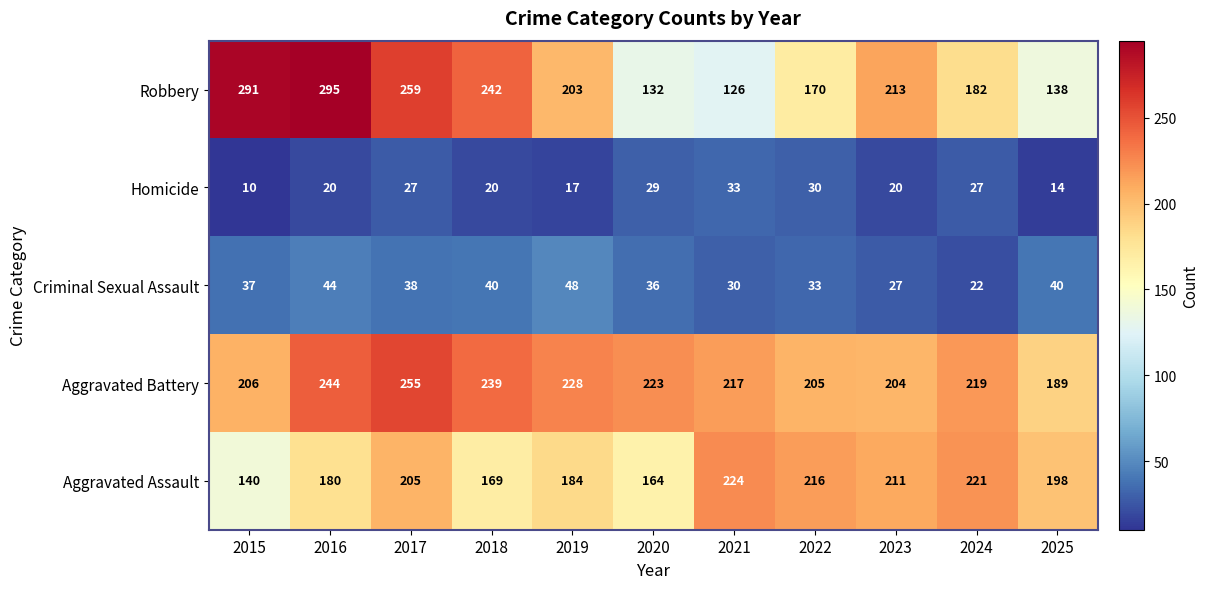

Rank the categories by Robbery value from lowest to highest.

2021, 2020, 2025, 2022, 2024, 2019, 2023, 2018, 2017, 2015, 2016